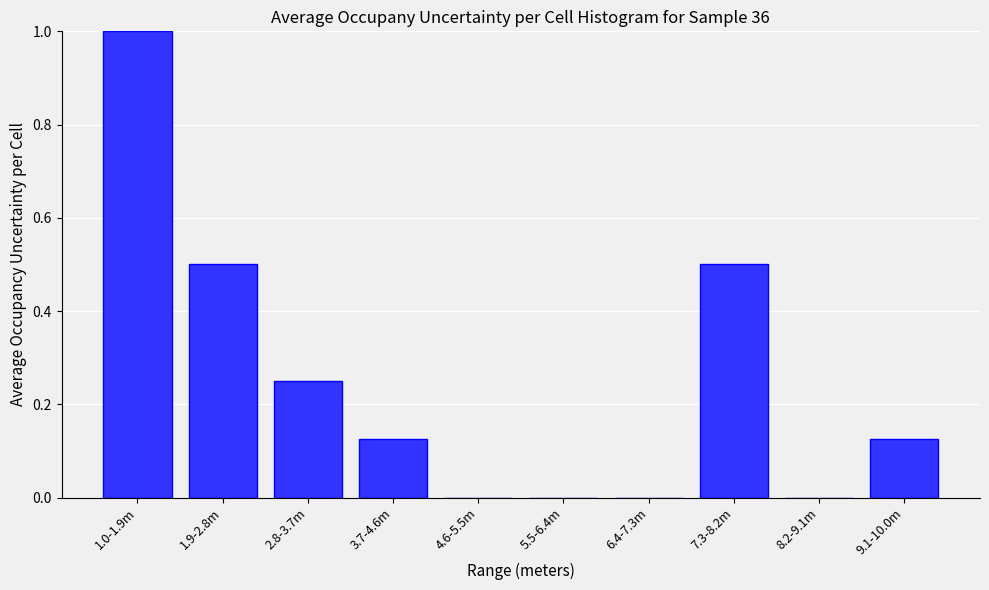

Between 3.7-4.6m and 5.5-6.4m, which is larger?

3.7-4.6m